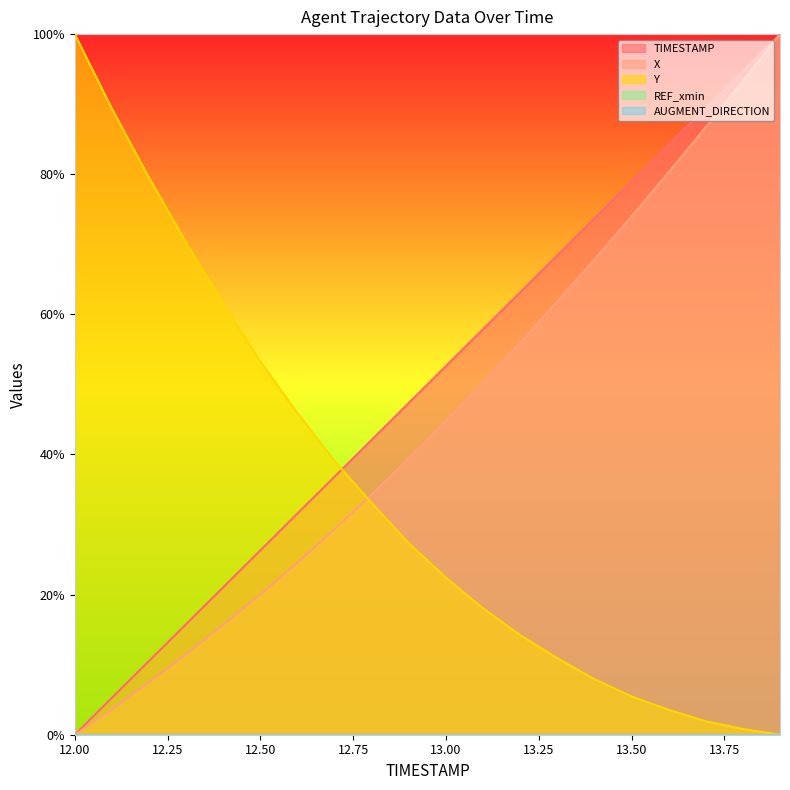

At how many categories does at least one series exceed 6?

20